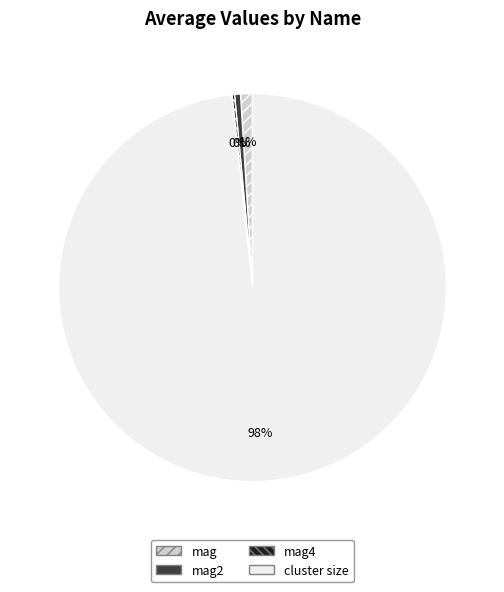

To the nearest percent, what is the average slice percentage?

25%